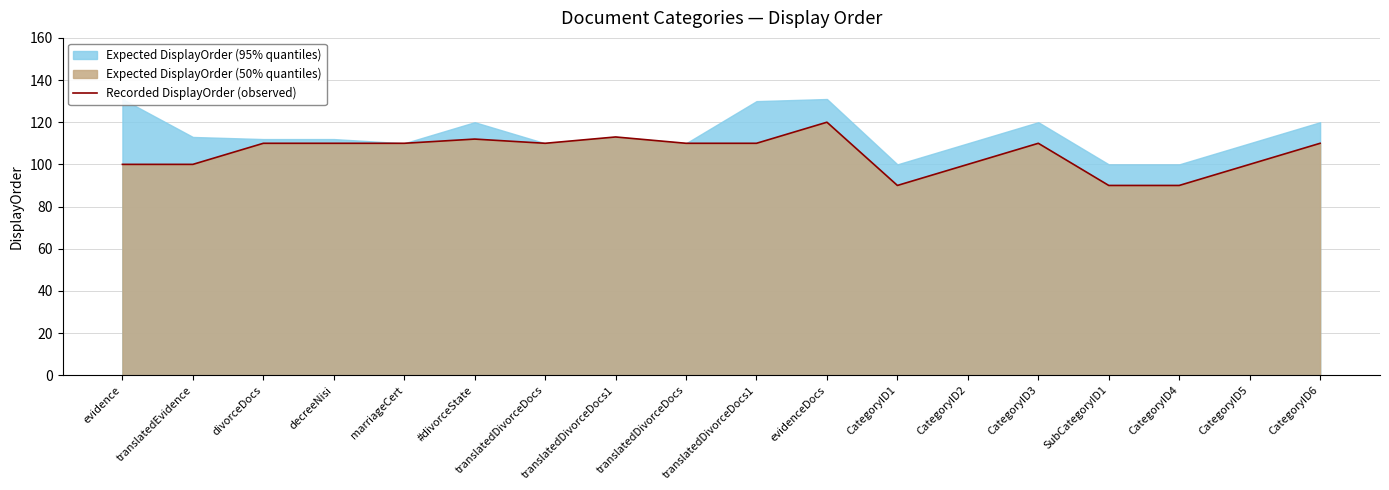

What is the label of the 14th point from the left?

CategoryID3